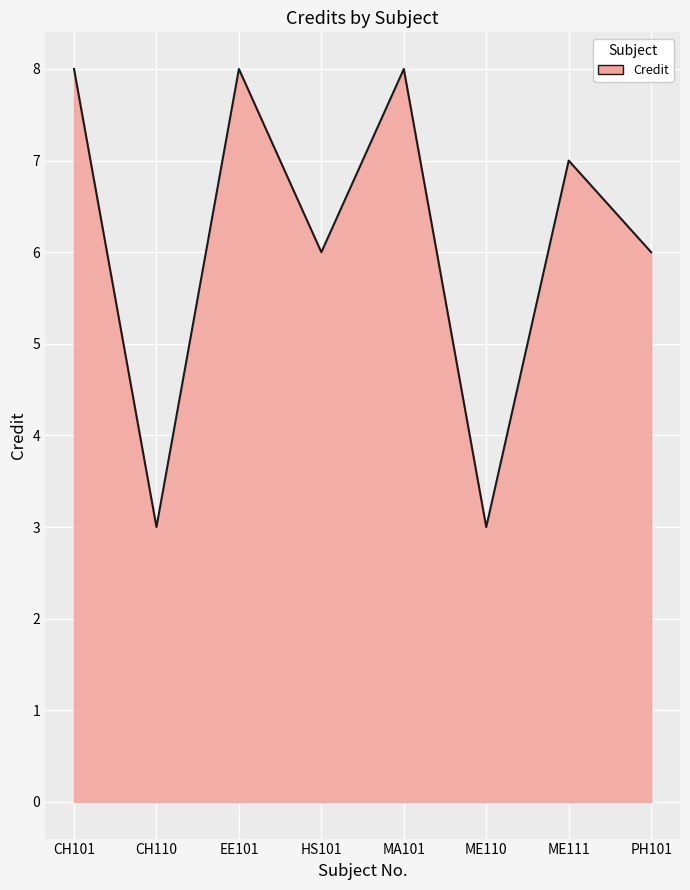

What is the ratio of the value at ME111 to the value at MA101?

0.9